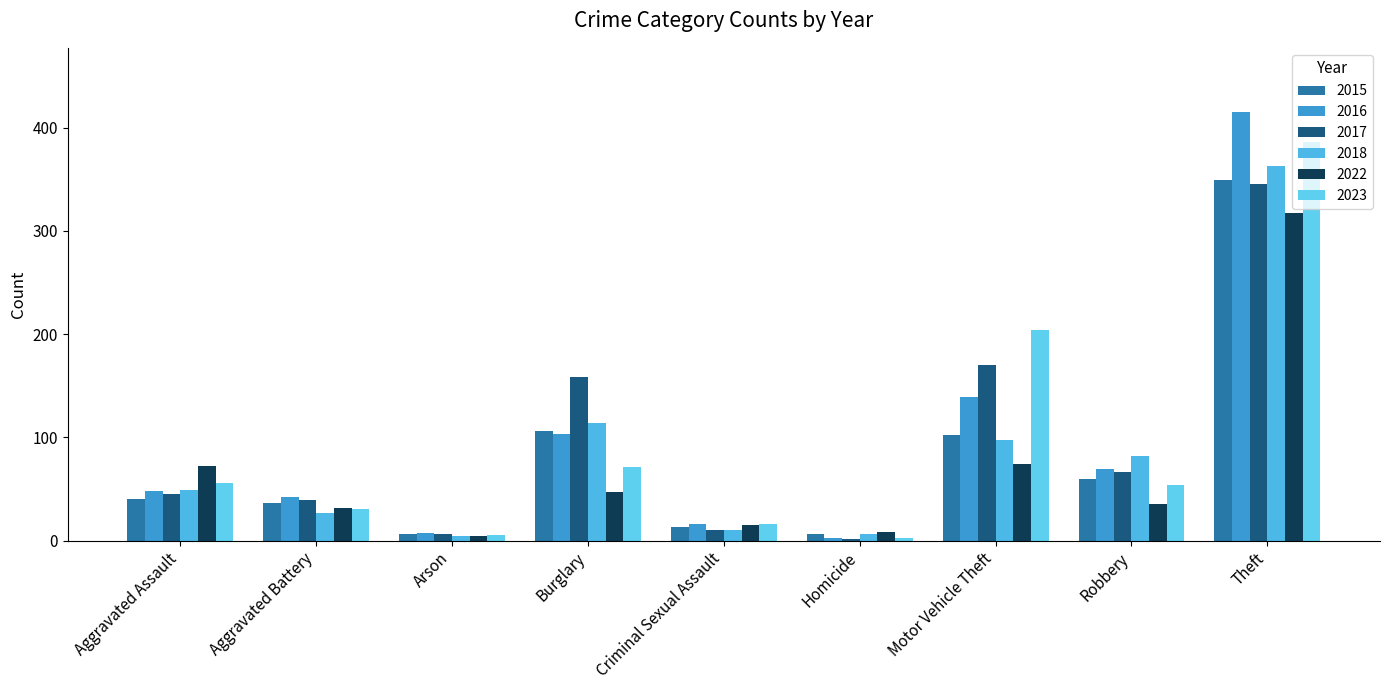

Reading right to left, transcribe all the data shown in this chart.

2015: Theft=349	Robbery=60	Motor Vehicle Theft=102	Homicide=6	Criminal Sexual Assault=13	Burglary=106	Arson=6	Aggravated Battery=36	Aggravated Assault=40
2016: Theft=415	Robbery=69	Motor Vehicle Theft=139	Homicide=3	Criminal Sexual Assault=16	Burglary=103	Arson=7	Aggravated Battery=42	Aggravated Assault=48
2017: Theft=345	Robbery=66	Motor Vehicle Theft=170	Homicide=2	Criminal Sexual Assault=10	Burglary=158	Arson=6	Aggravated Battery=39	Aggravated Assault=45
2018: Theft=363	Robbery=82	Motor Vehicle Theft=97	Homicide=6	Criminal Sexual Assault=10	Burglary=114	Arson=4	Aggravated Battery=27	Aggravated Assault=49
2022: Theft=317	Robbery=35	Motor Vehicle Theft=74	Homicide=8	Criminal Sexual Assault=15	Burglary=47	Arson=4	Aggravated Battery=32	Aggravated Assault=72
2023: Theft=386	Robbery=54	Motor Vehicle Theft=204	Homicide=3	Criminal Sexual Assault=16	Burglary=71	Arson=5	Aggravated Battery=31	Aggravated Assault=56